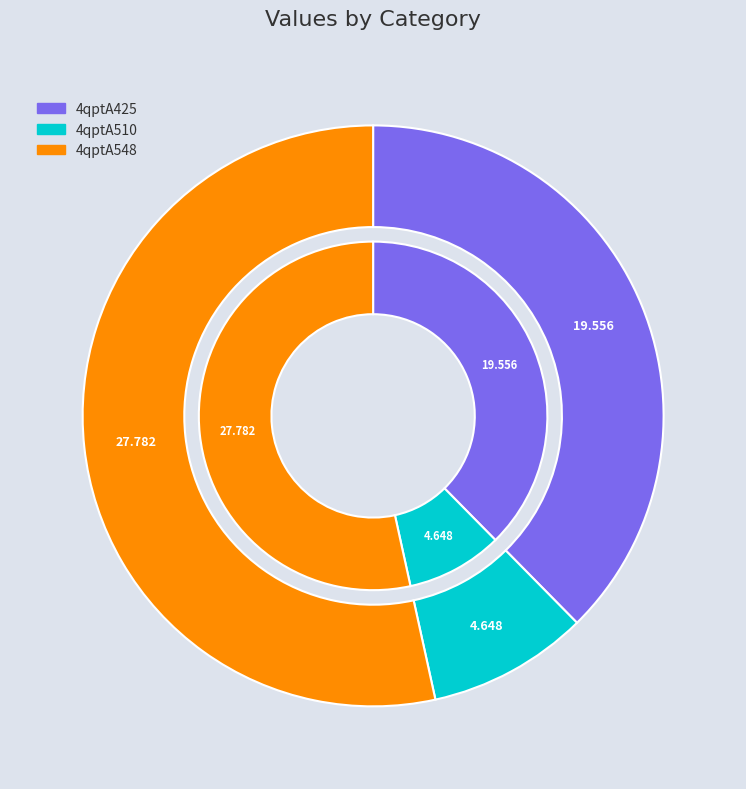

To the nearest percent, what percentage of the pie is 4qptA510?

9%